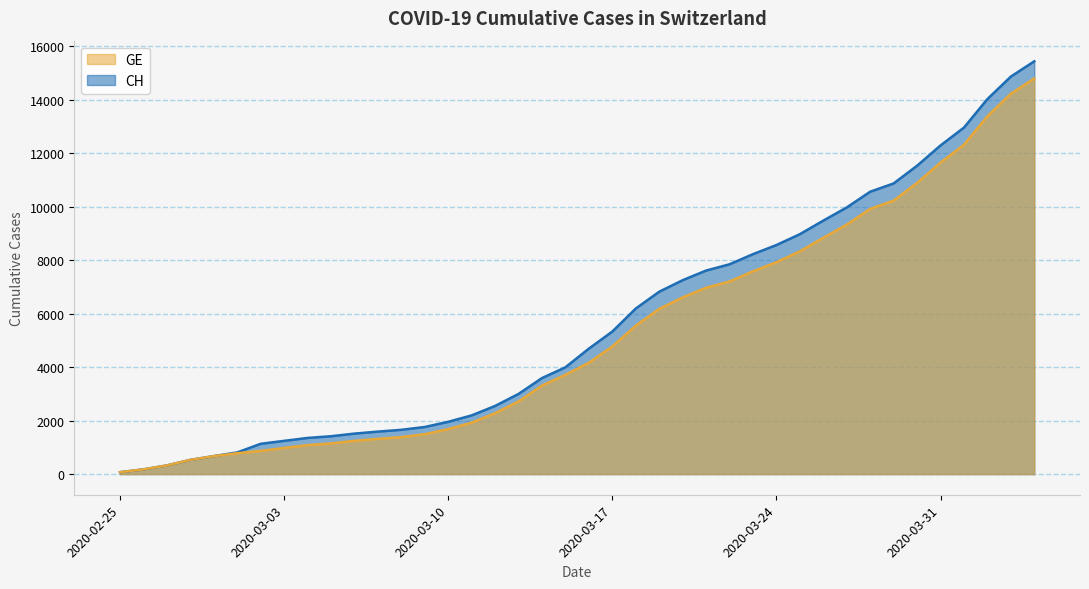

Does the chart display data point markers on the line(s)?

No